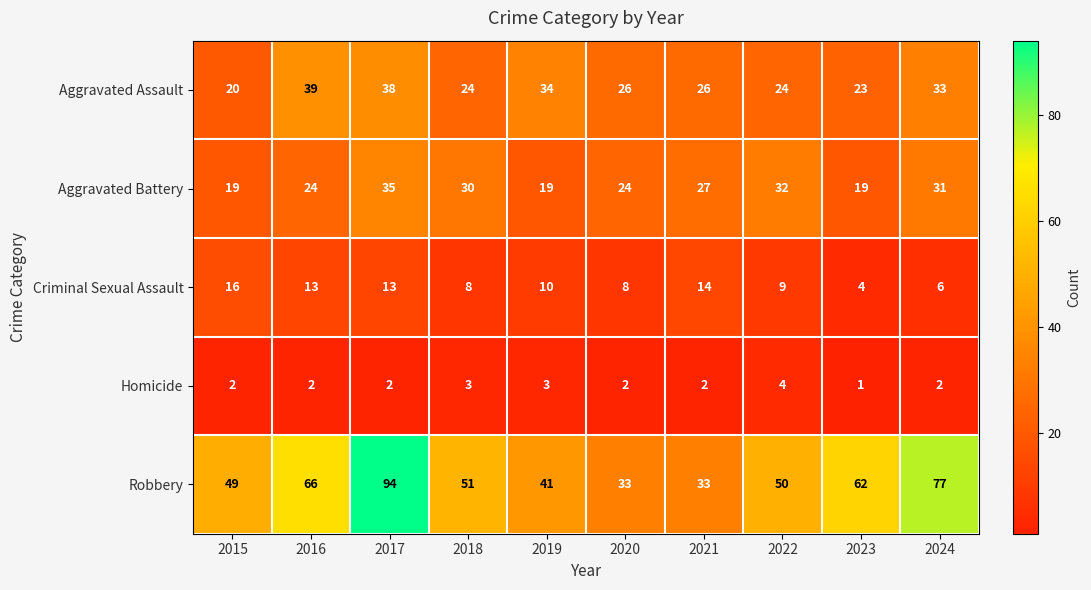

Which category has the highest value across all series?

2017